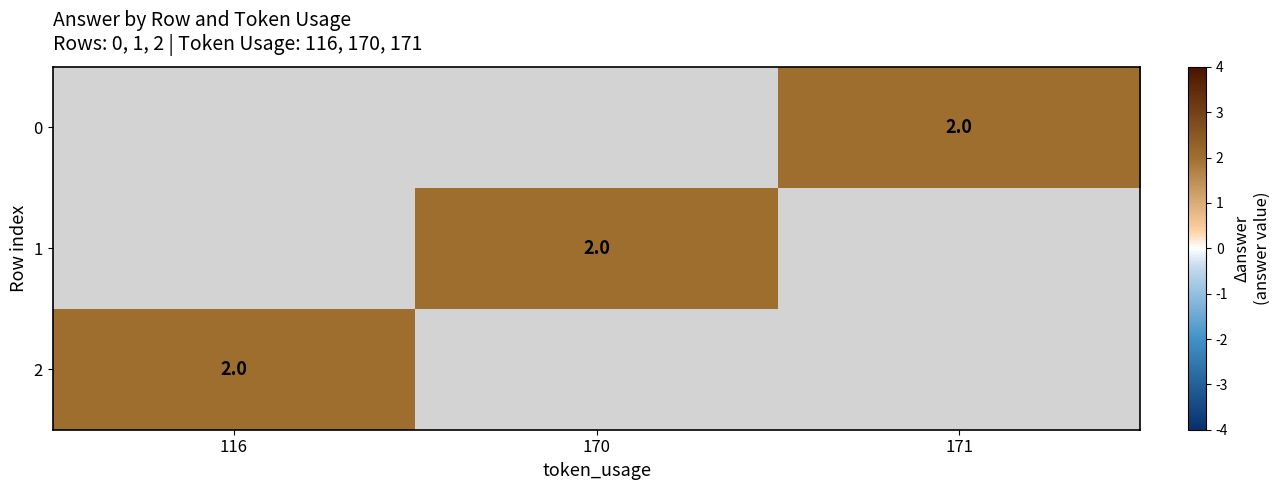

Which category has the highest value across all series?

171